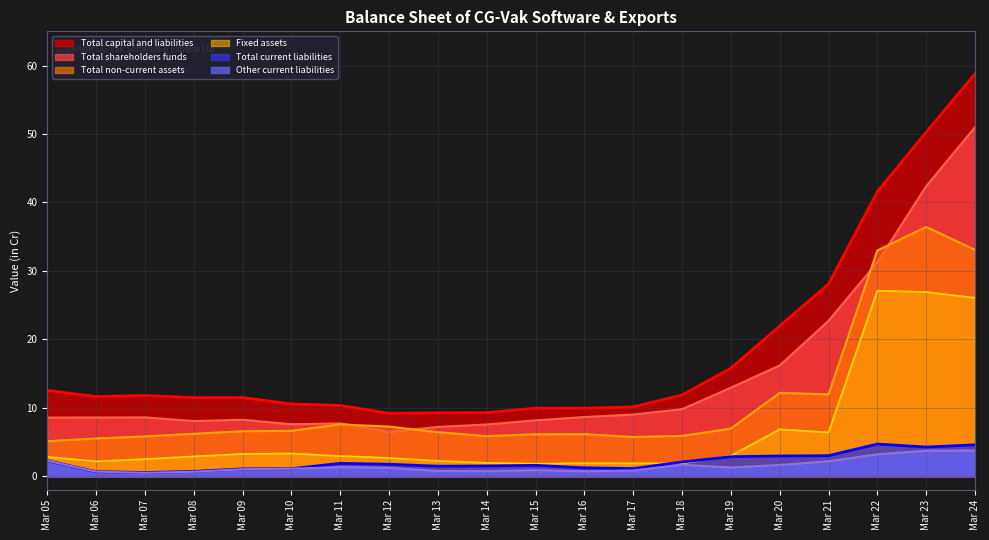

Where is the first local minimum for Total current liabilities?

Mar 07